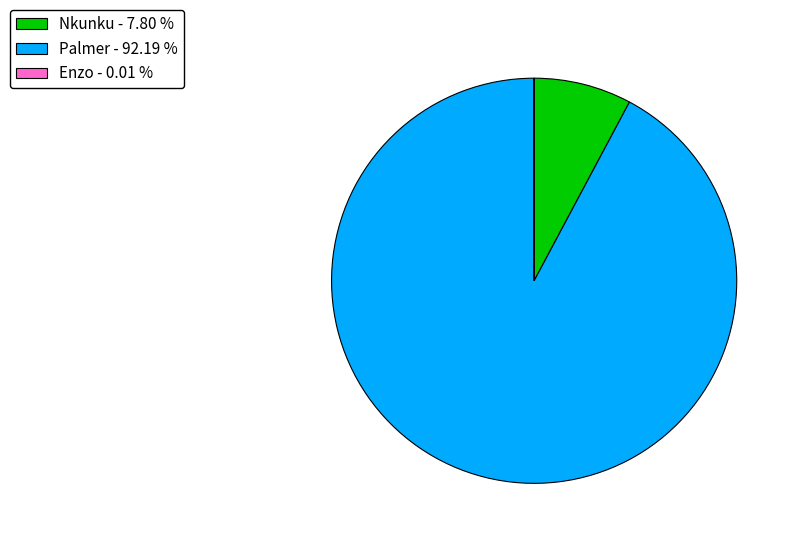

Is the sum of Nkunku - 7.80 % and Palmer - 92.19 % greater than half?

Yes